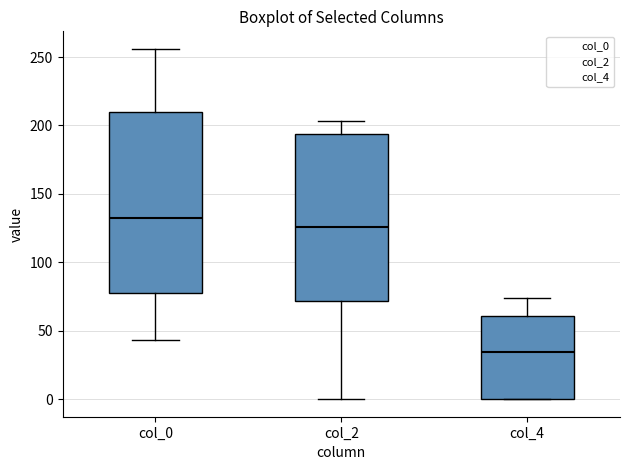

Where does the lower whisker of the box for col_2 end on the y-axis? The values are not printed on the chart, so give them approximately, as read against the axis.

0